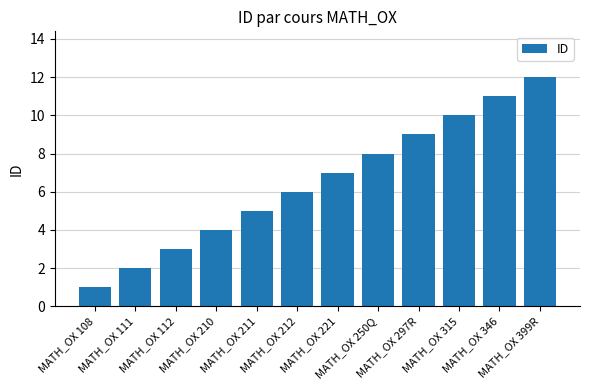

How many distinct data groups are displayed?

1